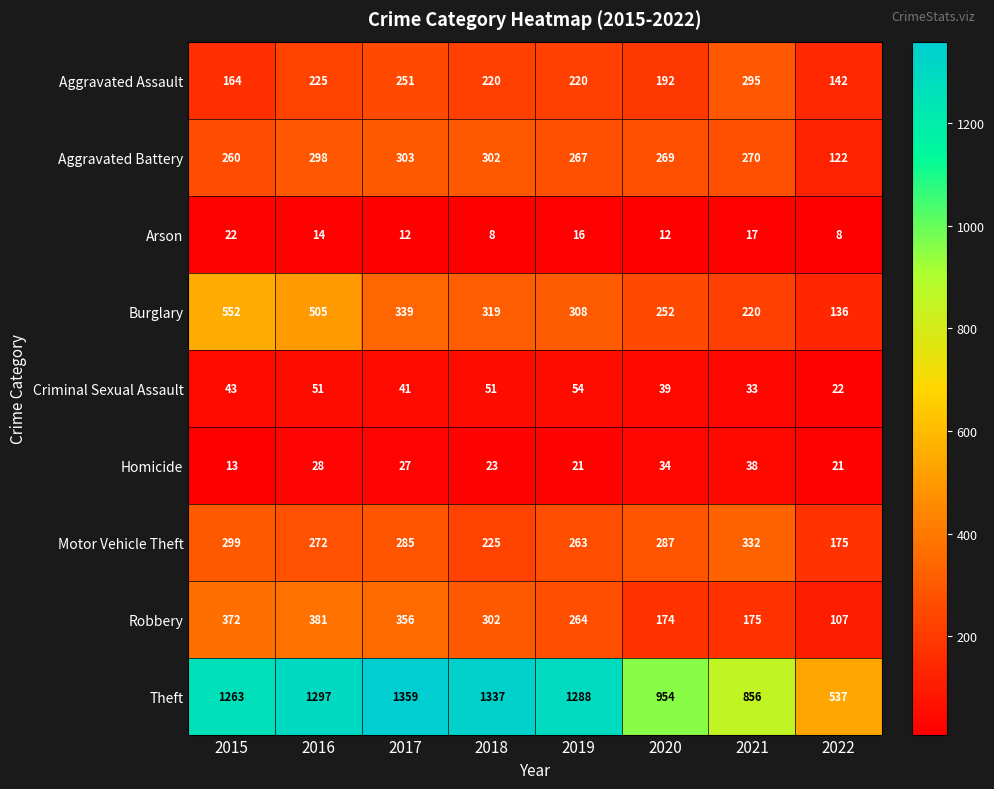

At 2019, list the series in order from largest to smallest.

Theft, Burglary, Aggravated Battery, Robbery, Motor Vehicle Theft, Aggravated Assault, Criminal Sexual Assault, Homicide, Arson